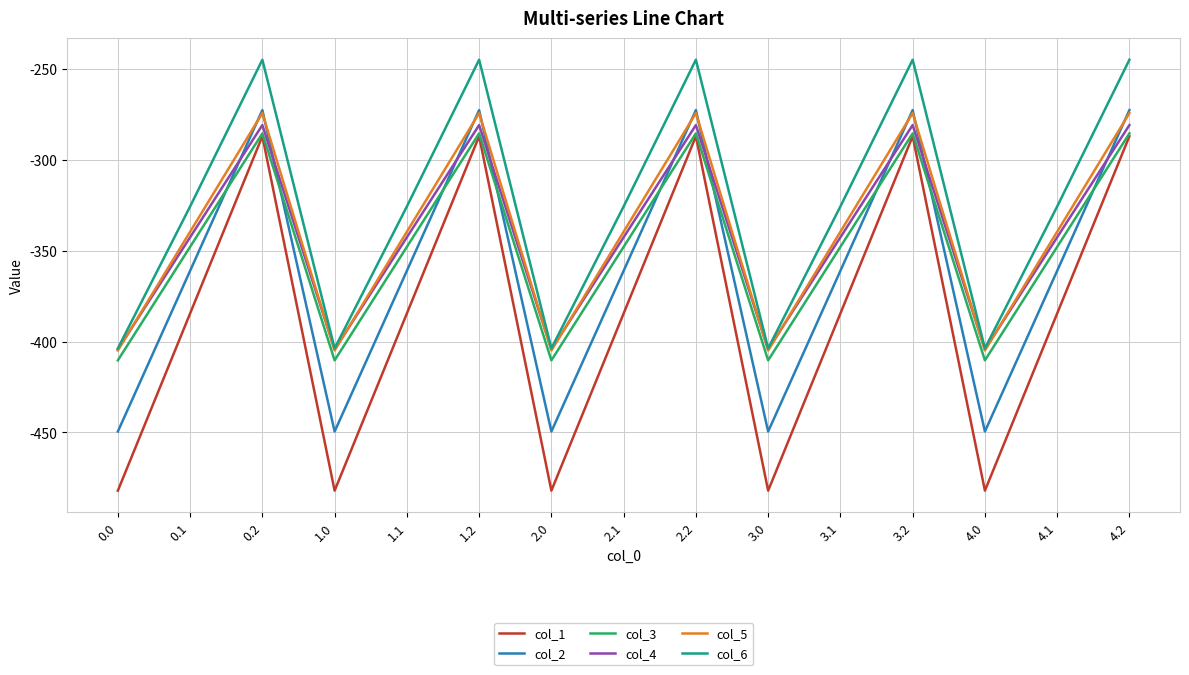

What is the highest value of the col_6 series?

-245.0